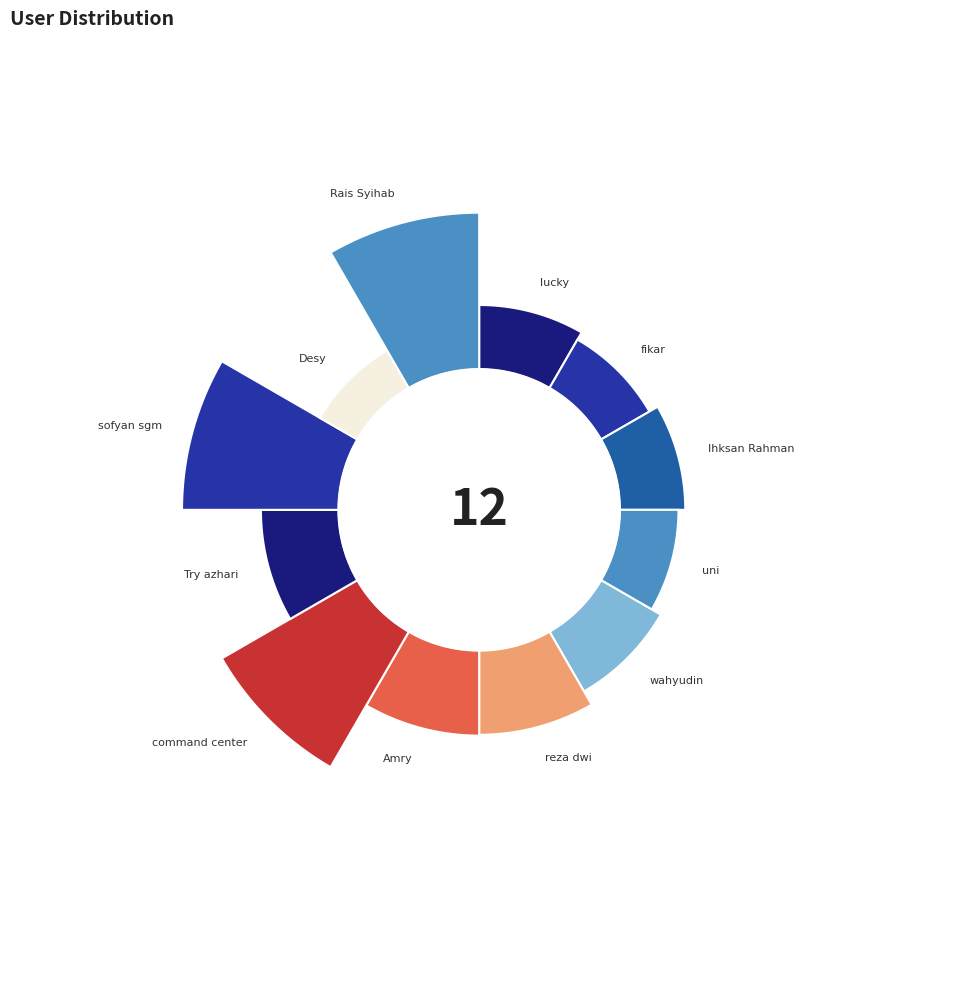

What is the ratio of the value at fikar to the value at Ihksan Rahman?

0.7